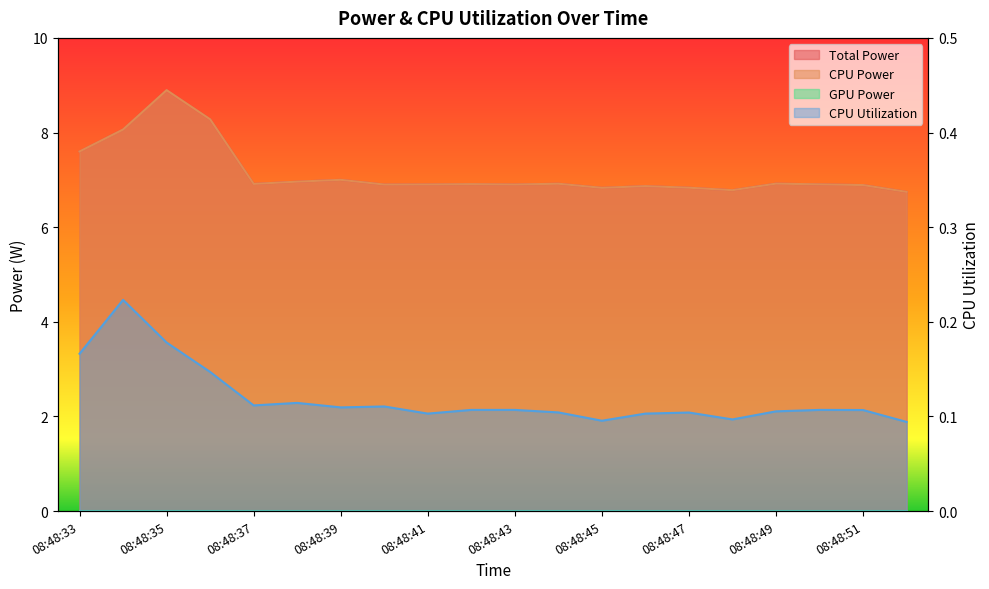

Which series has the largest total across all categories?

Total Power